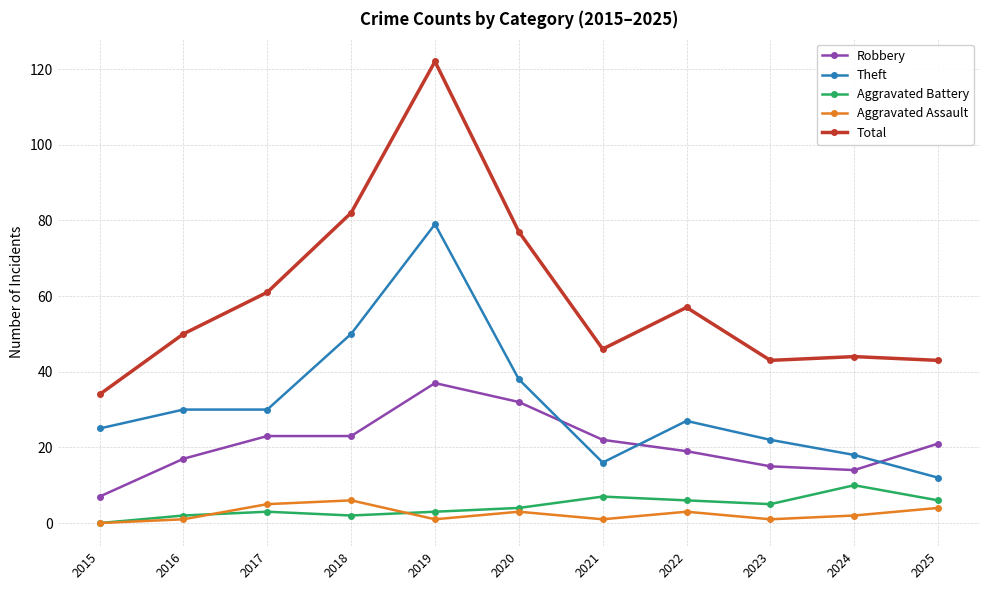

Read the Theft value at 2025, to the nearest 5.

10